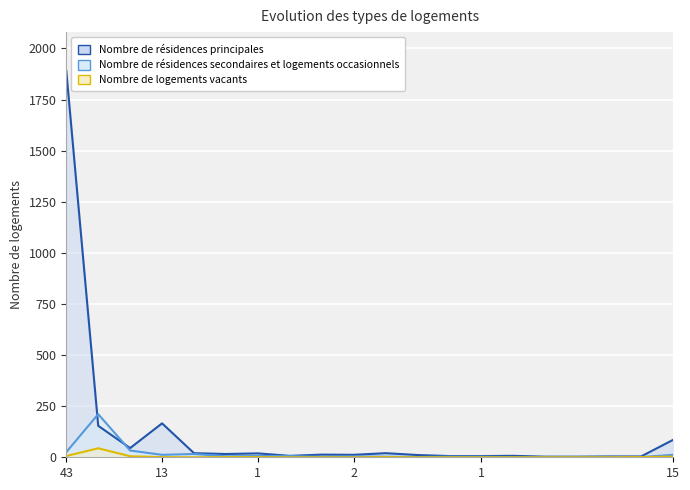

Where is Nombre de résidences principales nearest to the value 947?

13